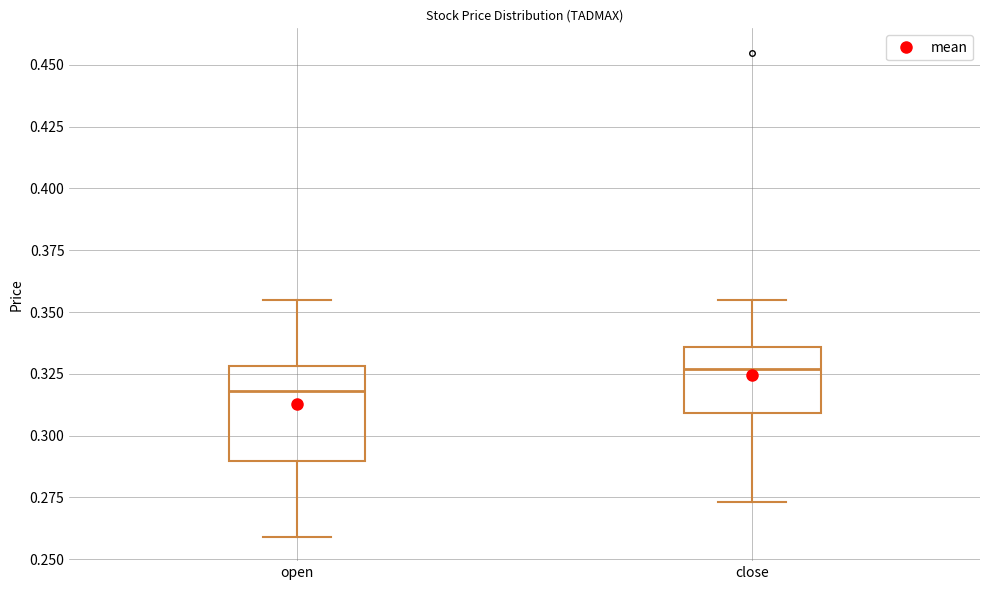

Where is the upper edge of the box for open on the y-axis? The values are not printed on the chart, so give them approximately, as read against the axis.

0.330